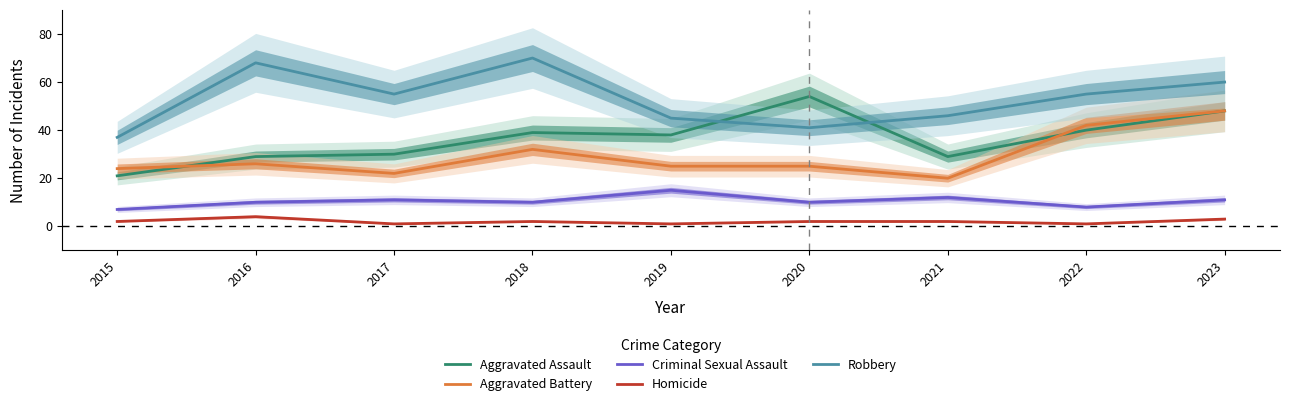

What is the maximum value shown in the chart?

70